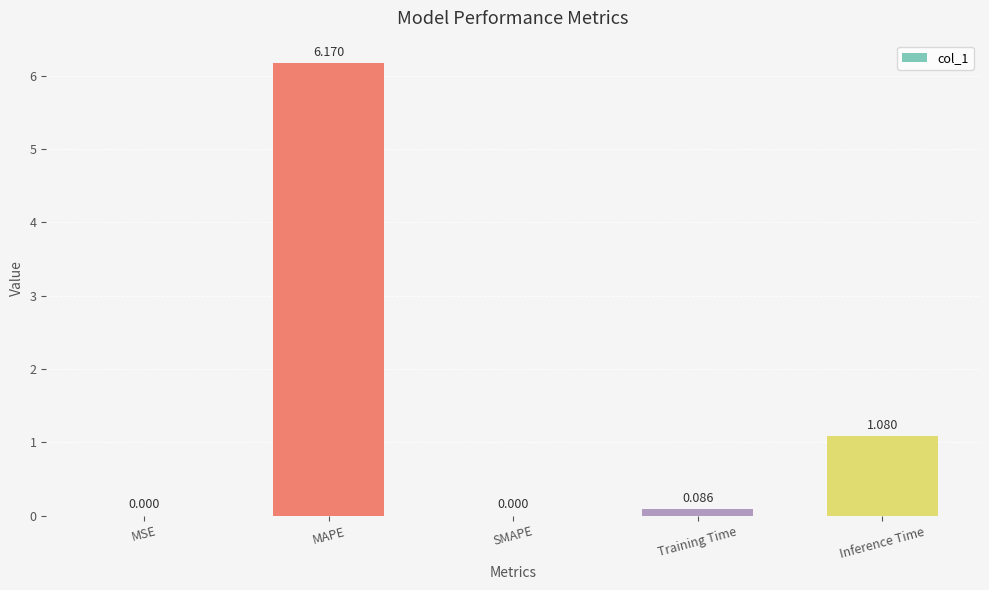

Between MSE and MAPE, which is larger?

MAPE